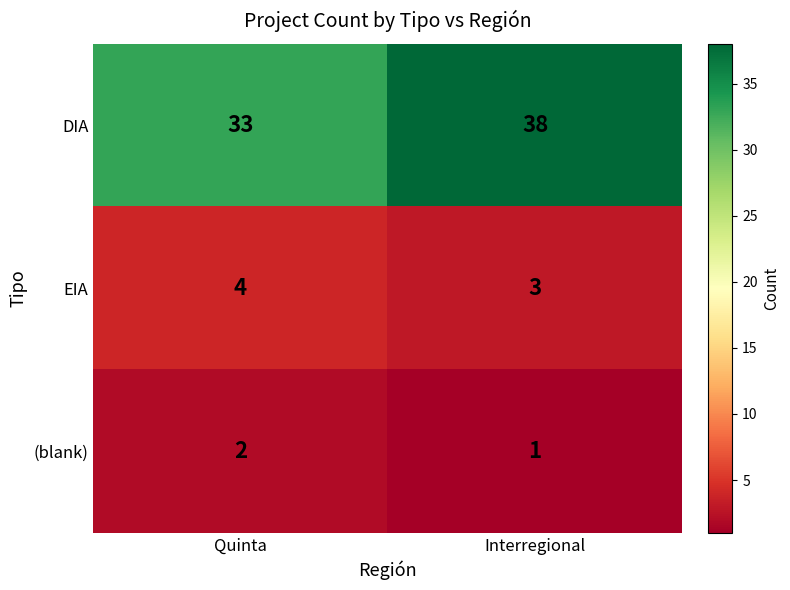

Count the number of categories in the chart.

2